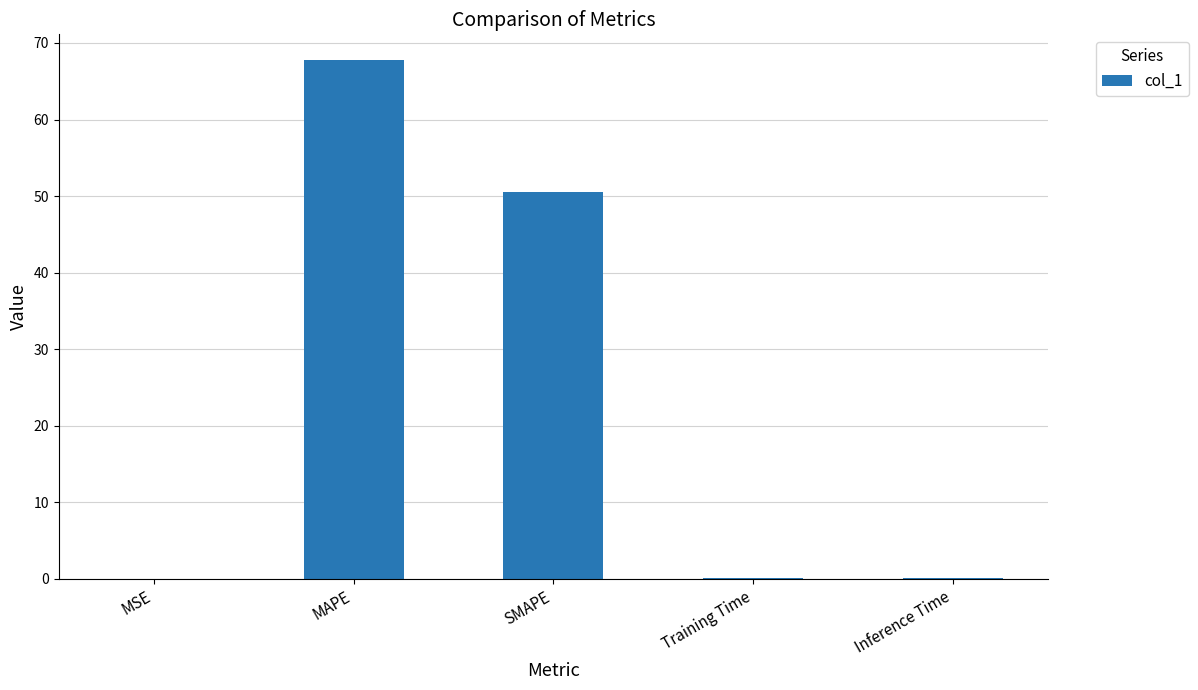

What is the sum of all values?

118.5